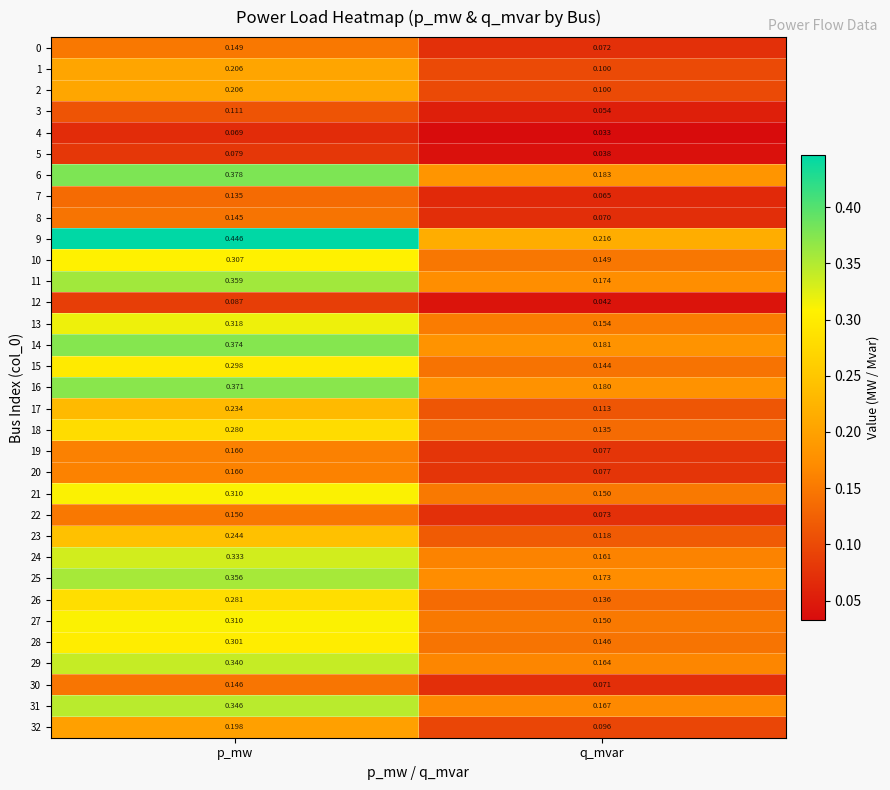

At which category is the sum across all series the highest?

p_mw